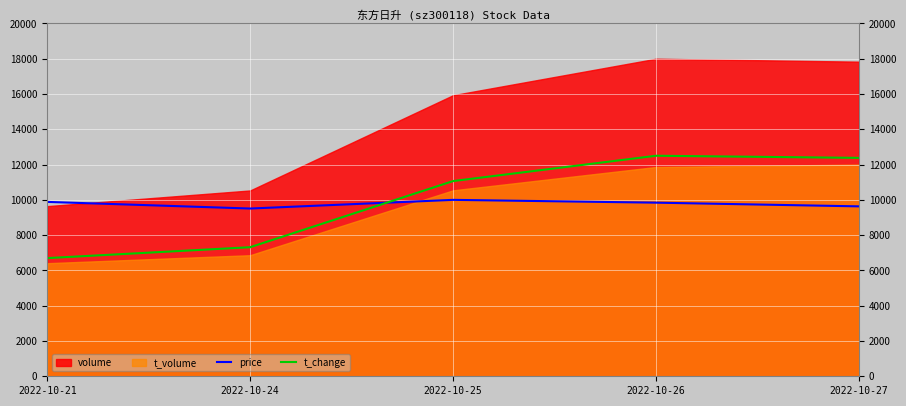

What value does the price series have at 2022-10-26?

9841.0